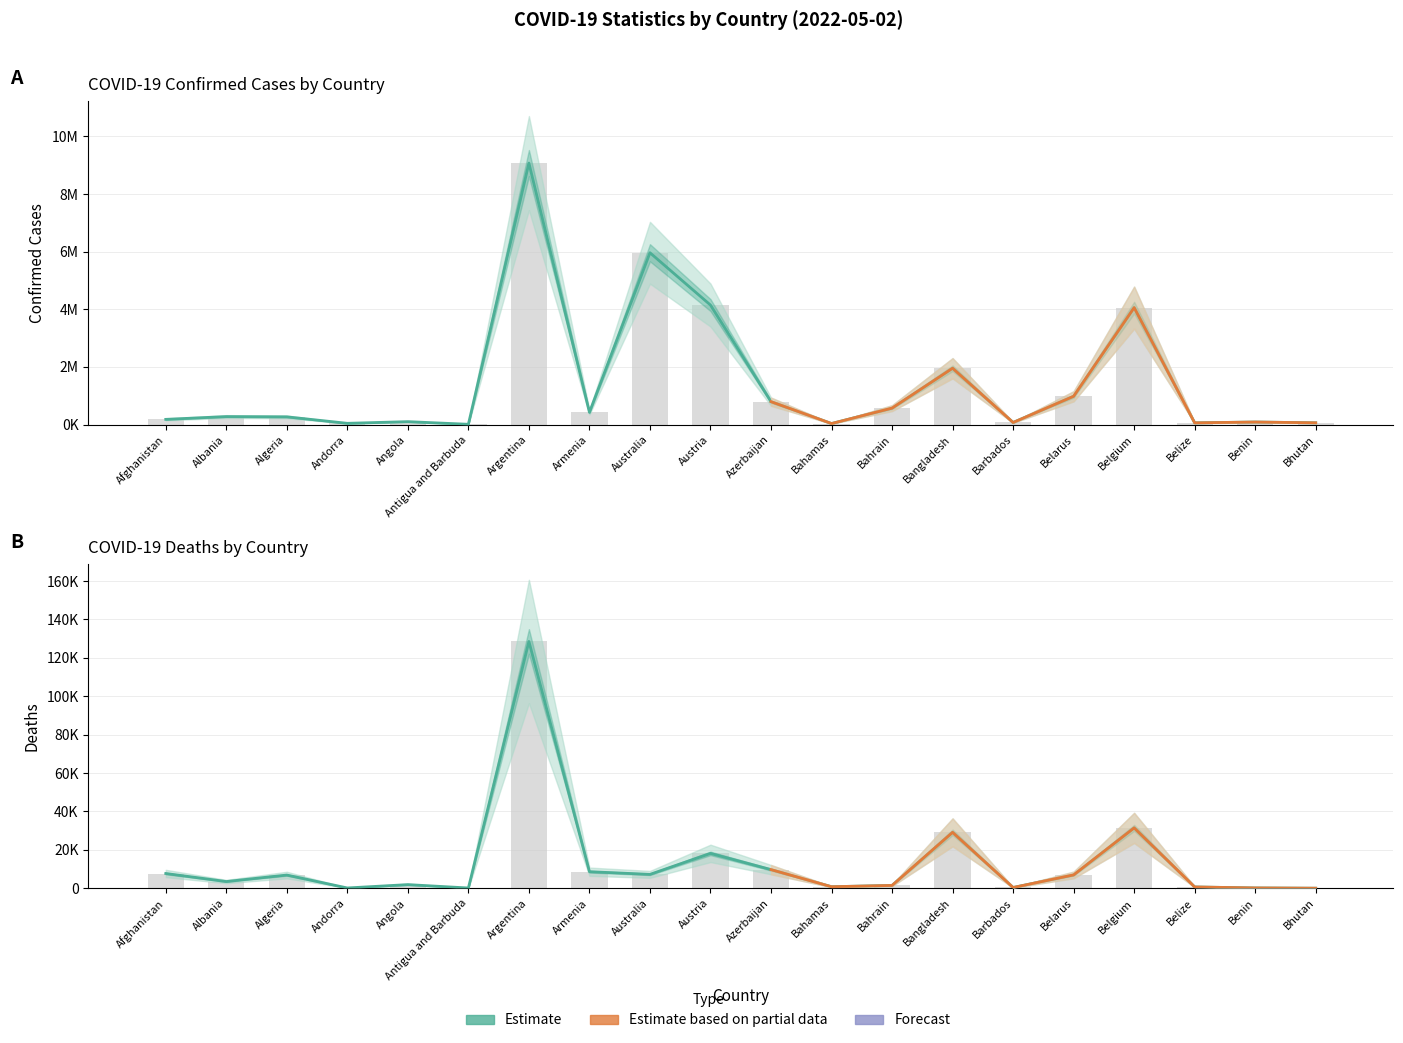

What is the label of the 2nd bar from the right?

Benin